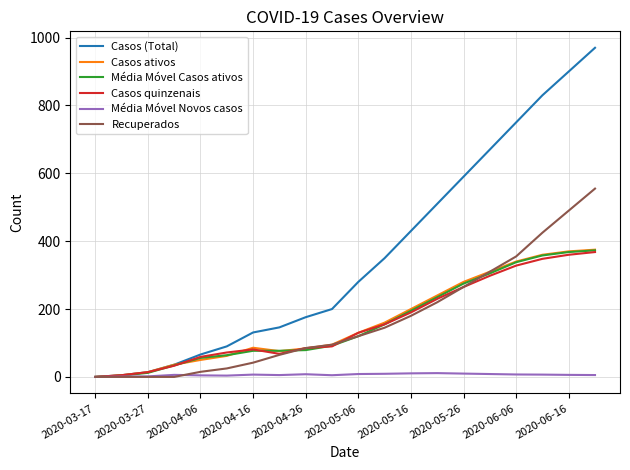

Which series has the largest total across all categories?

Casos (Total)